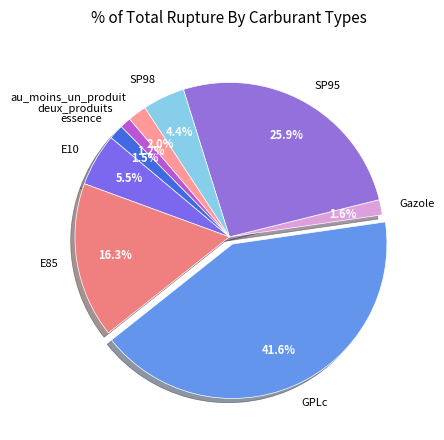

Which slice is the largest?

GPLc